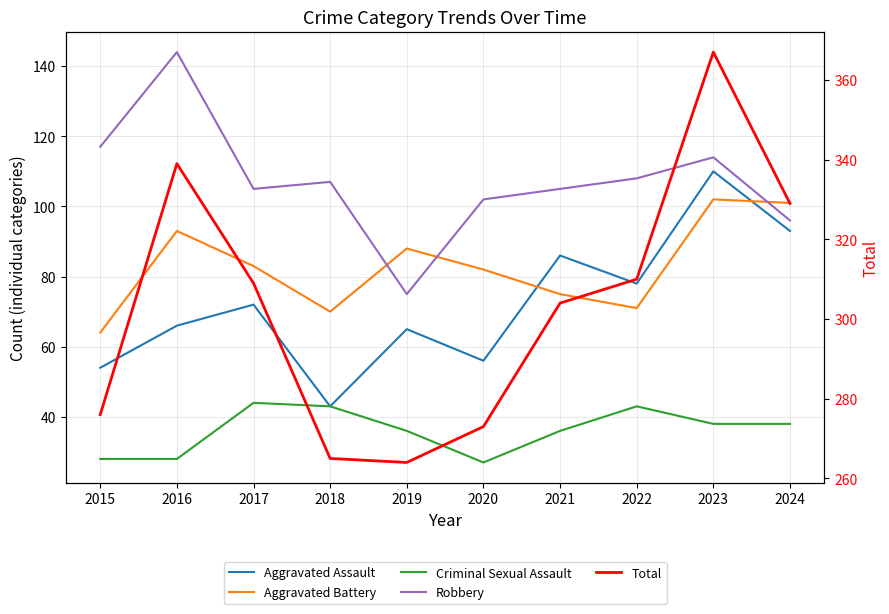

Is the value of Aggravated Assault at 2023 greater than the value of Total at 2015?

No